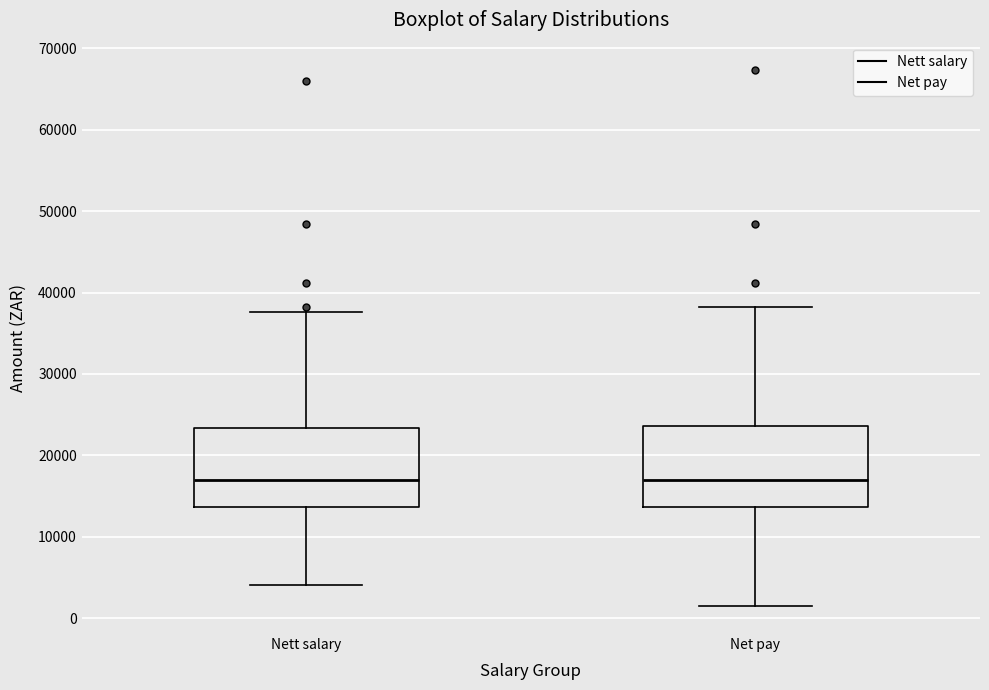

Where does the lower whisker of the box for Nett salary end on the y-axis? The values are not printed on the chart, so give them approximately, as read against the axis.

4000